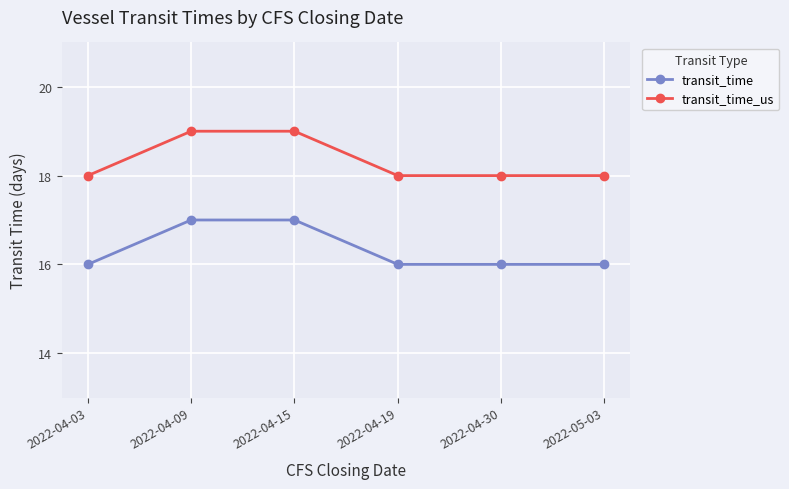

True or false: transit_time and transit_time_us intersect in this chart.

False